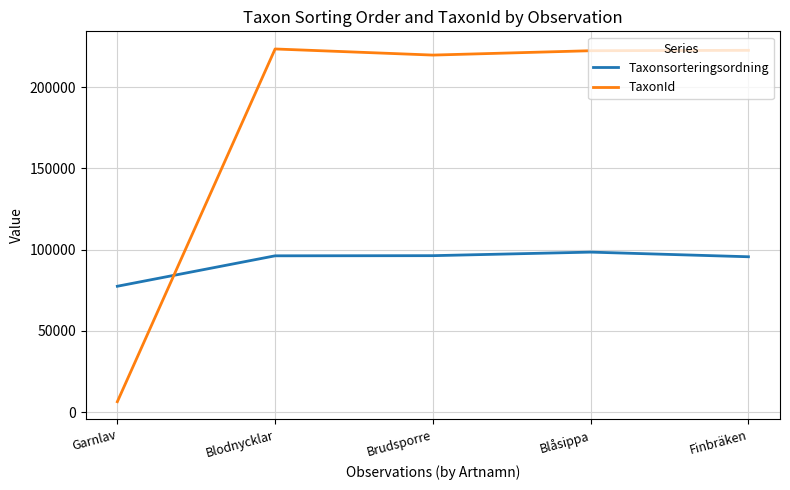

Which series ends up on top after the final intersection of Taxonsorteringsordning and TaxonId?

TaxonId